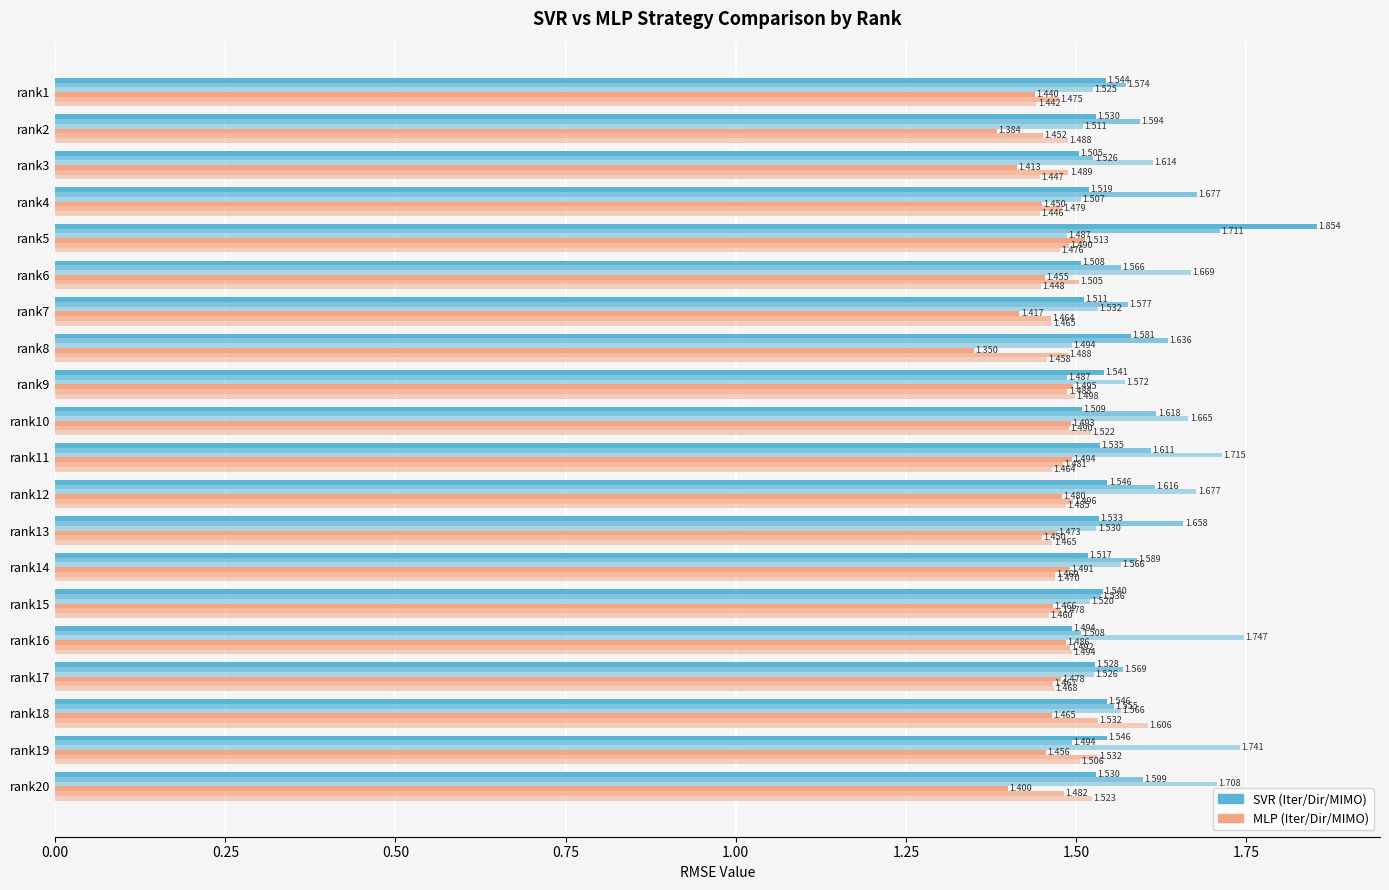

Count the number of data series in this chart.

6